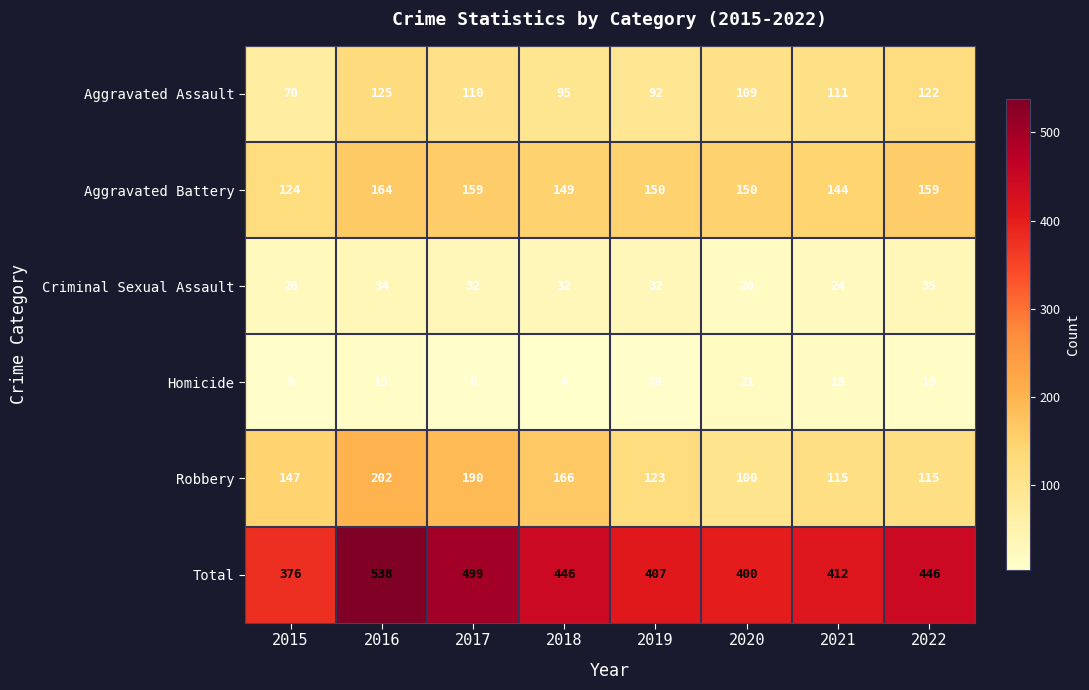

True or false: Criminal Sexual Assault has a value of 43 at 2015.

False